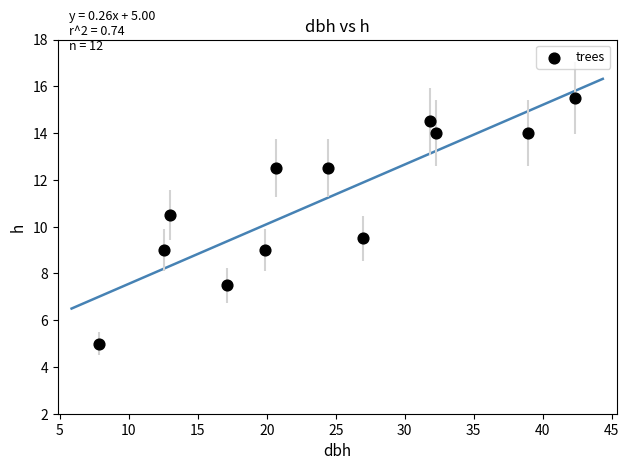

What is the range of Y values (max minus min)?

10.5